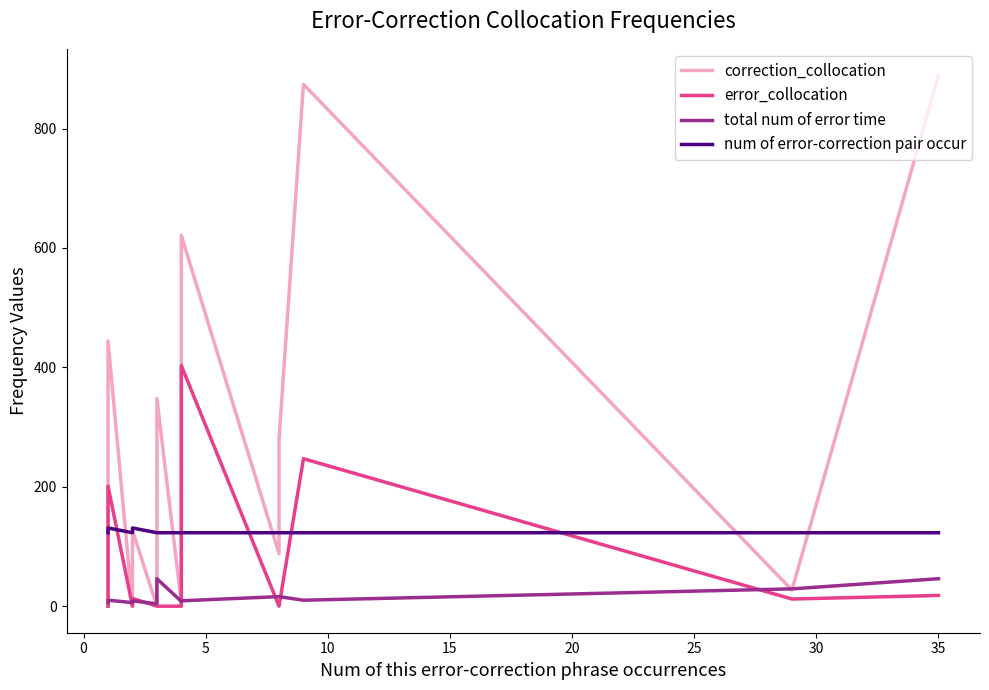

Which series has the largest total across all categories?

correction_collocation